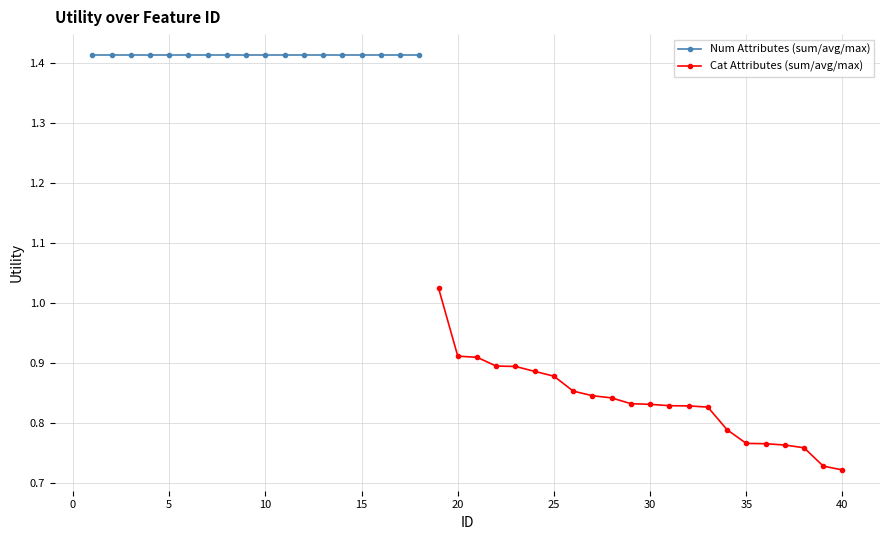

What is the average value?

1.1